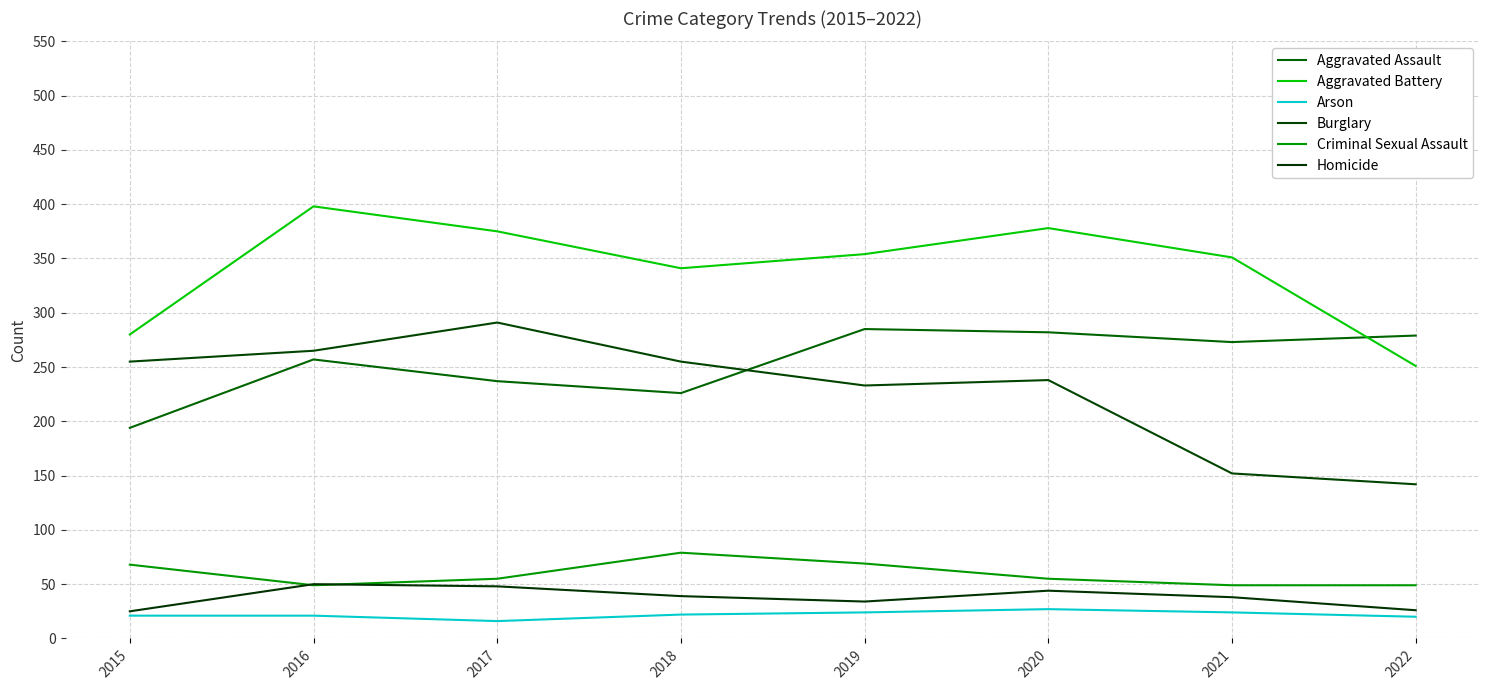

Reading right to left, list all the values displayed in this chart.

Aggravated Assault: 279	273	282	285	226	237	257	194
Aggravated Battery: 251	351	378	354	341	375	398	280
Arson: 20	24	27	24	22	16	21	21
Burglary: 142	152	238	233	255	291	265	255
Criminal Sexual Assault: 49	49	55	69	79	55	49	68
Homicide: 26	38	44	34	39	48	50	25